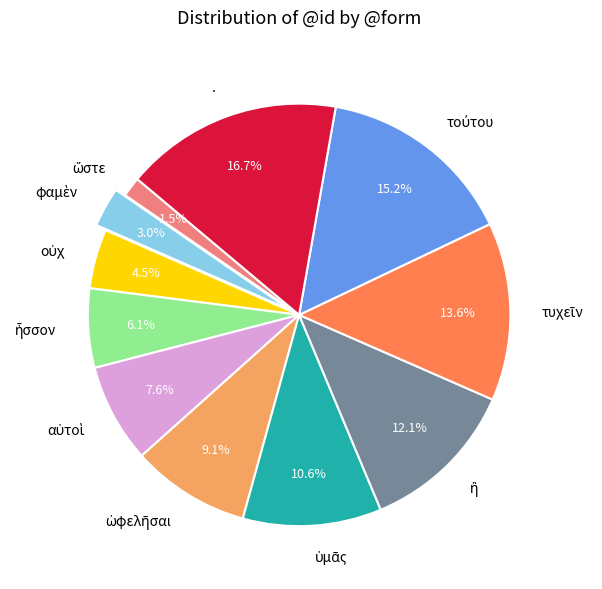

Is there any slice that represents more than half of the pie?

No